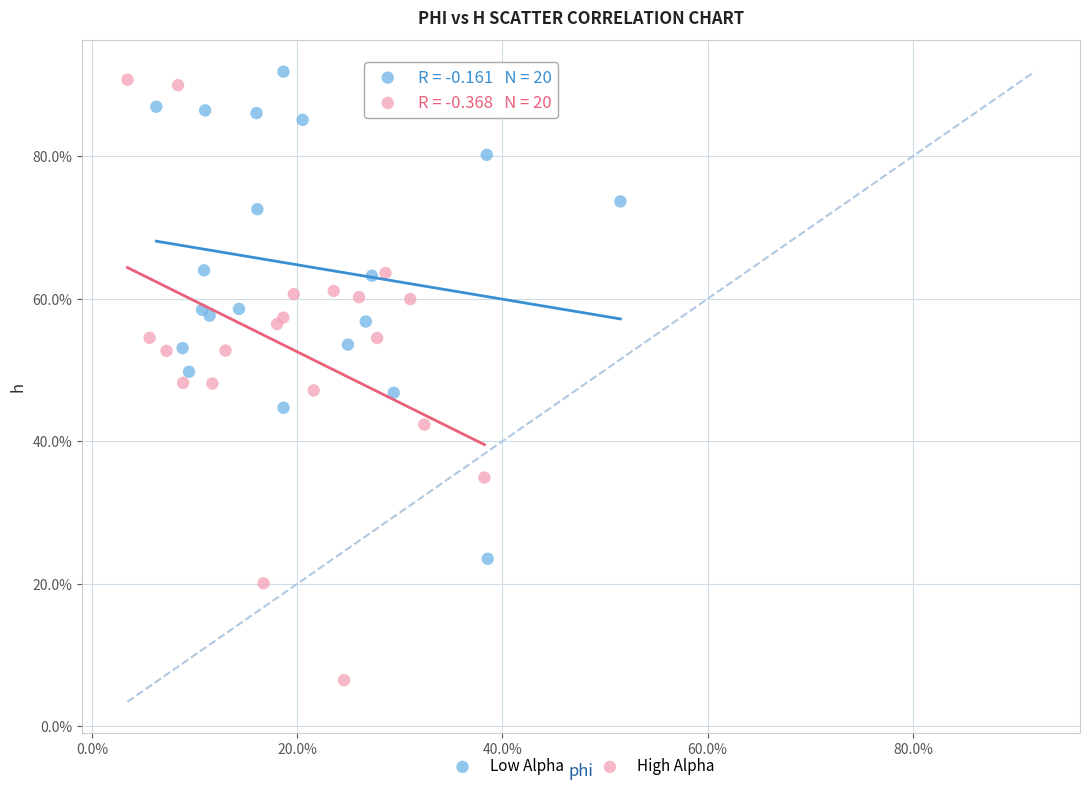

What are all the series names shown in the legend?

Low Alpha, High Alpha